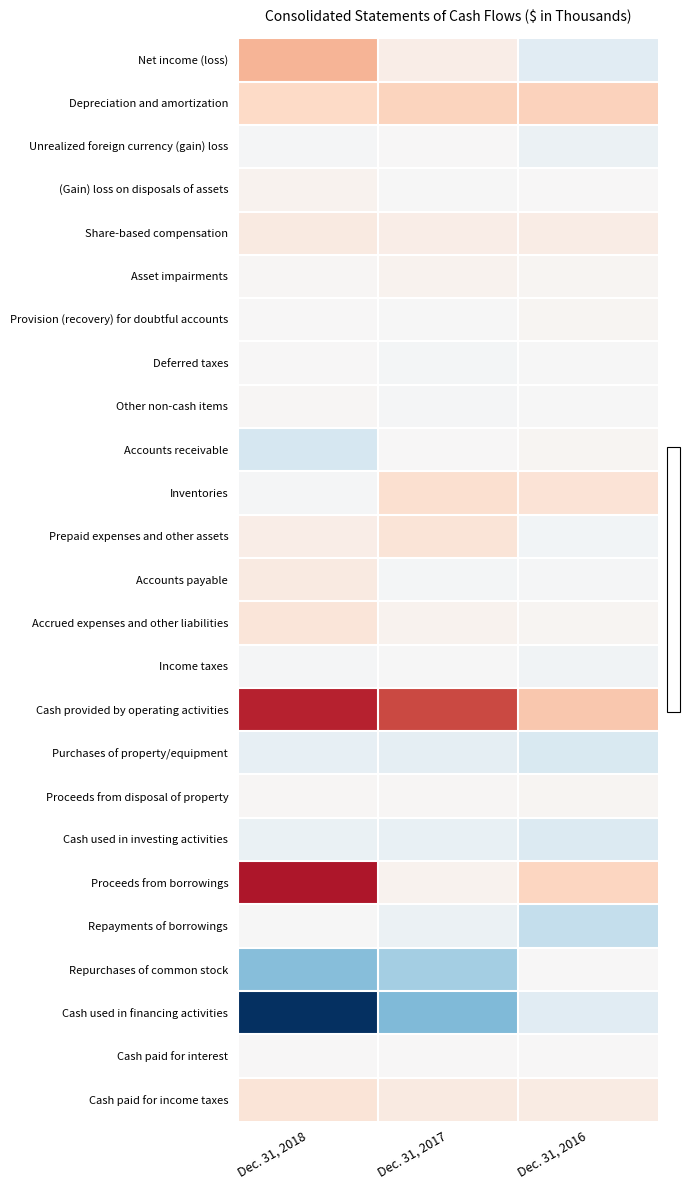

How many data points does each series have?

3